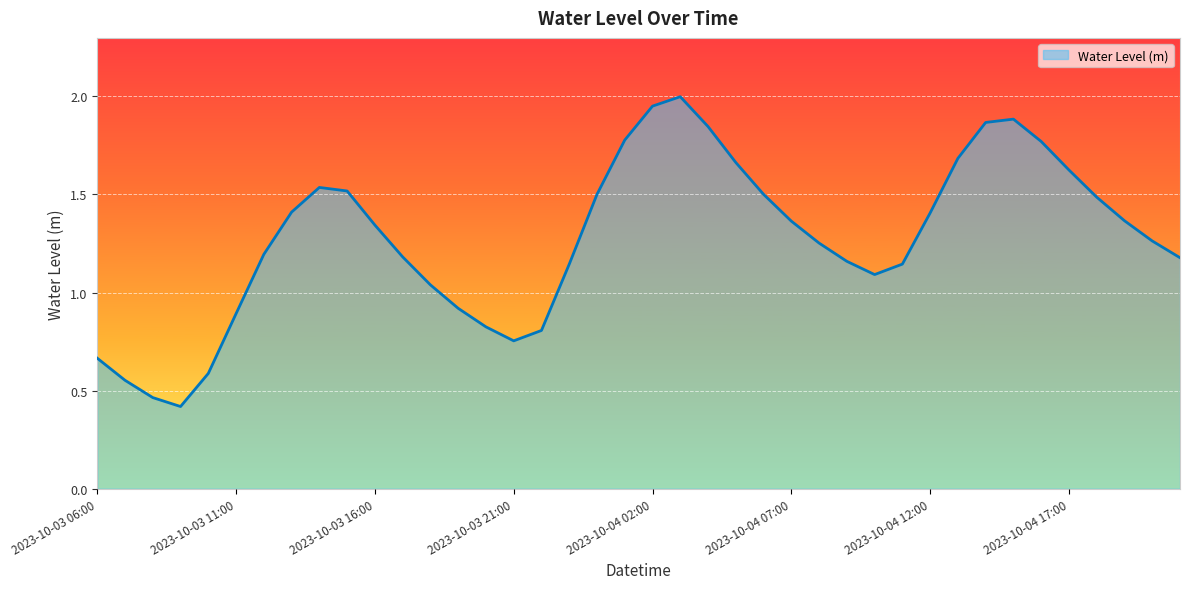

What is the sum of all values?

51.0